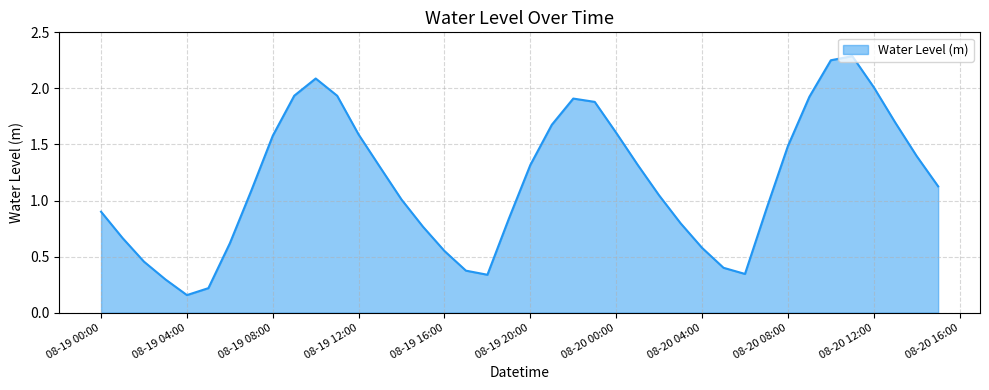

What is the difference between the maximum and minimum values?

2.1